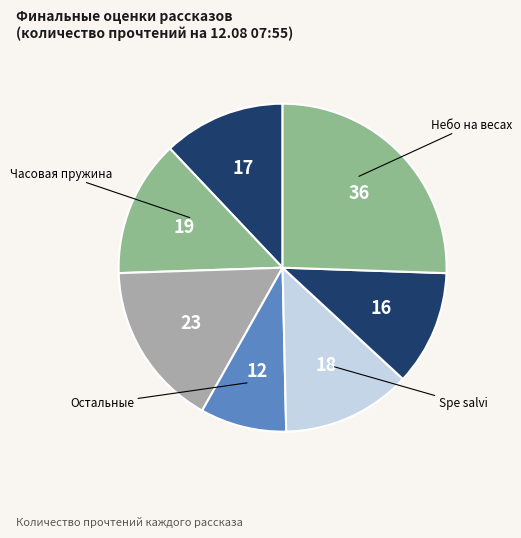

Count the number of slices in the pie.

7